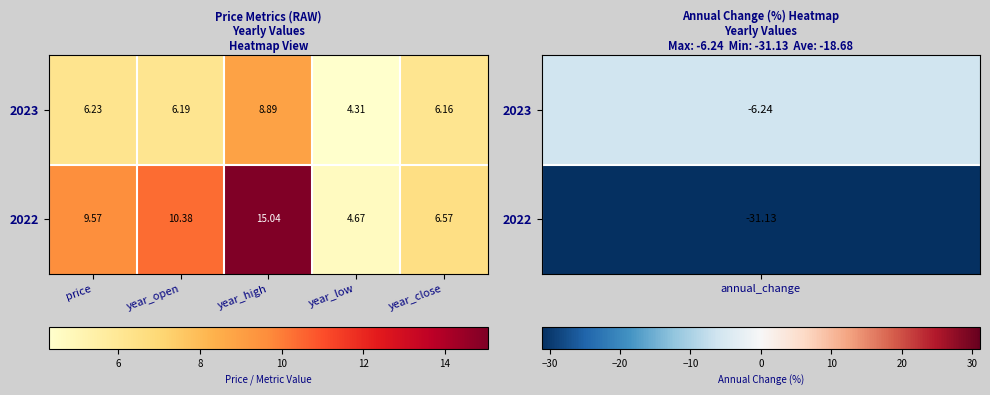

How many distinct data groups are displayed?

2